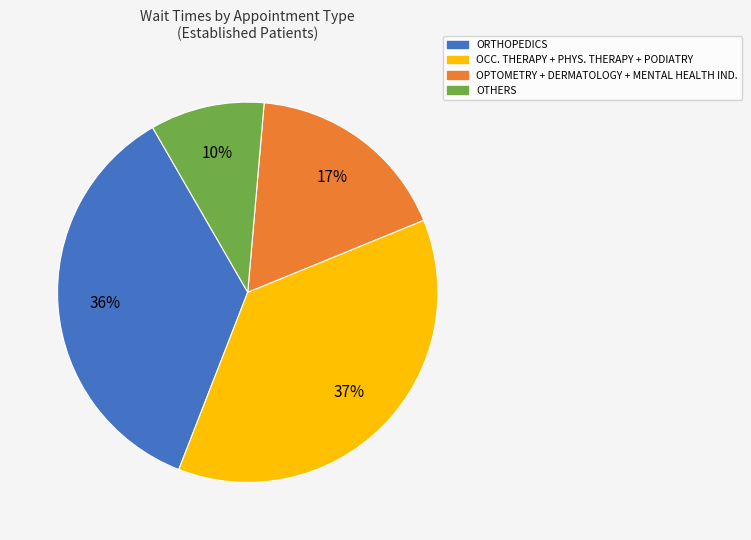

How many segments does this pie chart have?

4